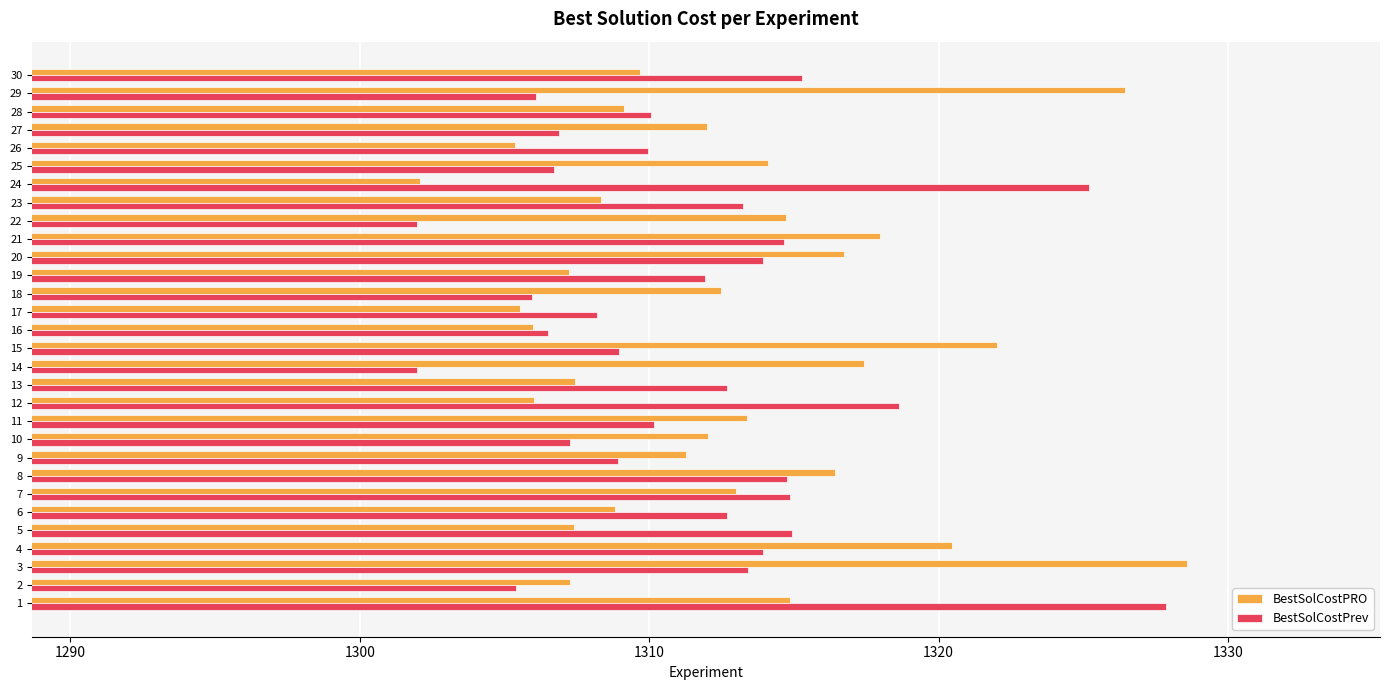

At 16, list the series in order from largest to smallest.

BestSolCostPrev, BestSolCostPRO